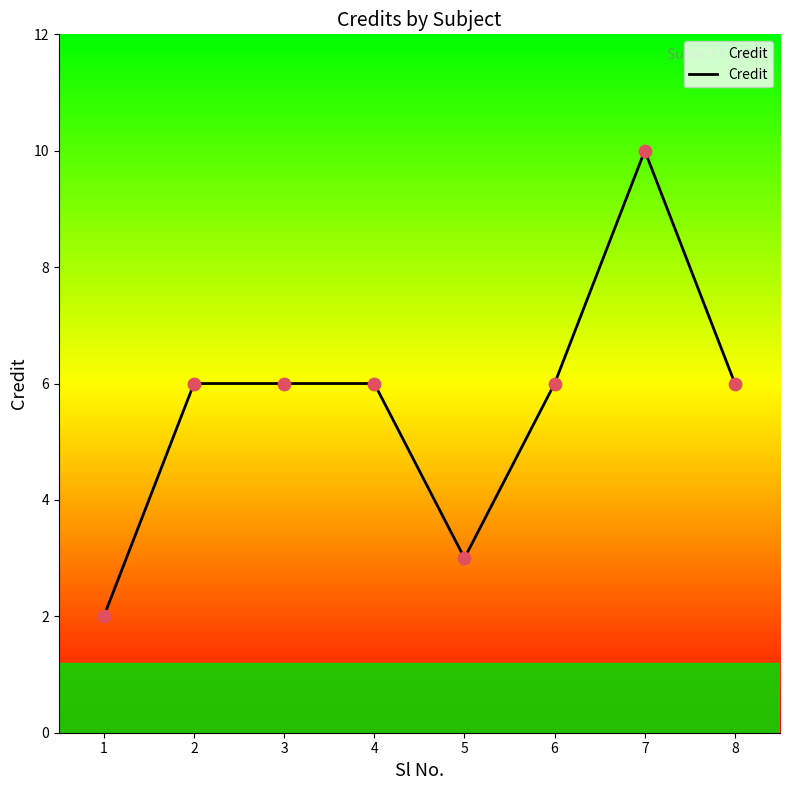

What is the change in value from 1 to 8?

+4